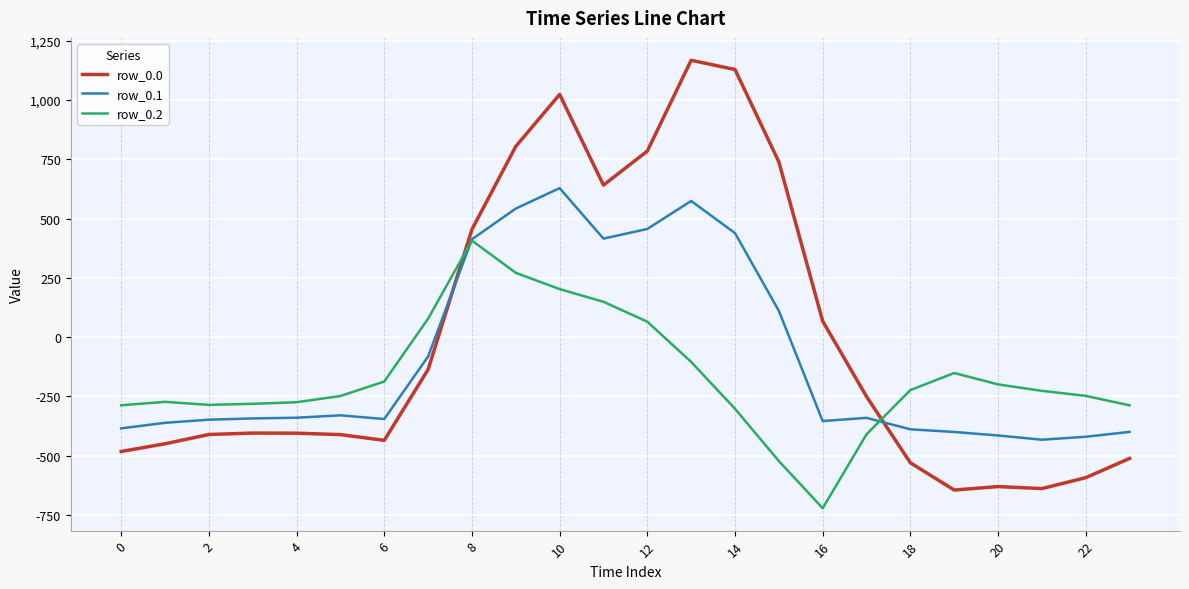

Rank the series by their average value, from highest to lowest.

row_0.0, row_0.1, row_0.2